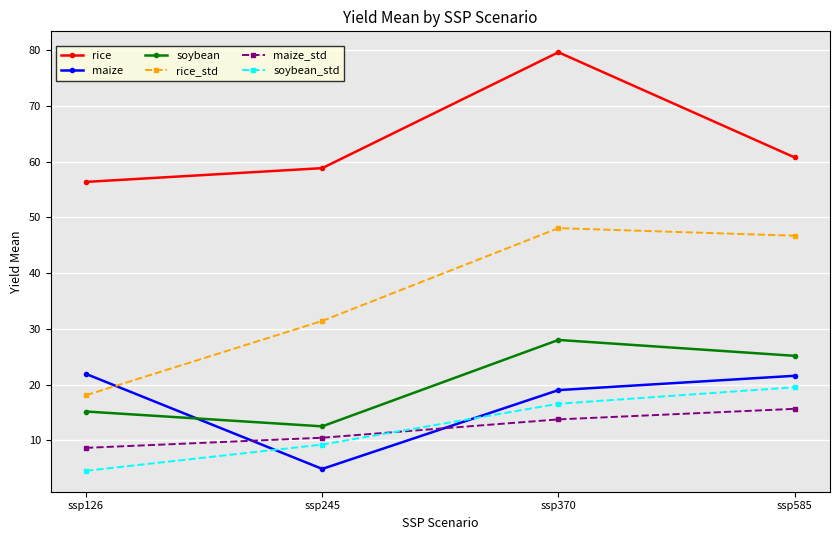

Where do maize and soybean_std first cross each other?

ssp126 and ssp245